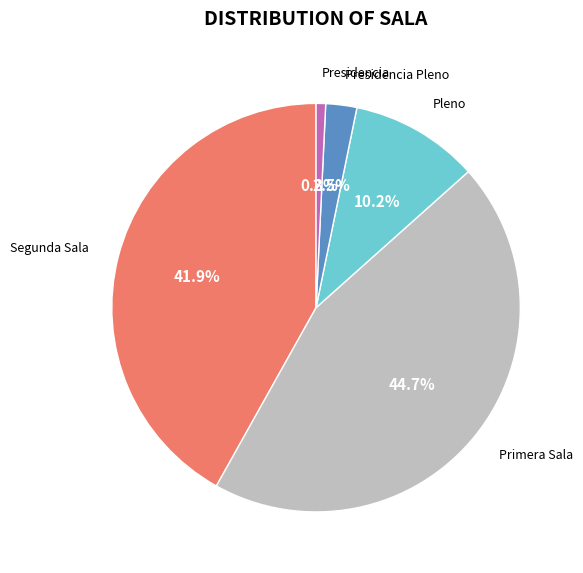

Count the number of slices in the pie.

5